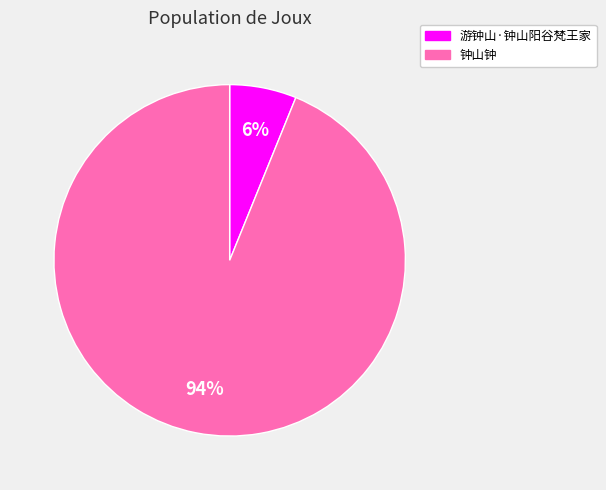

How many slices are in this pie chart?

2